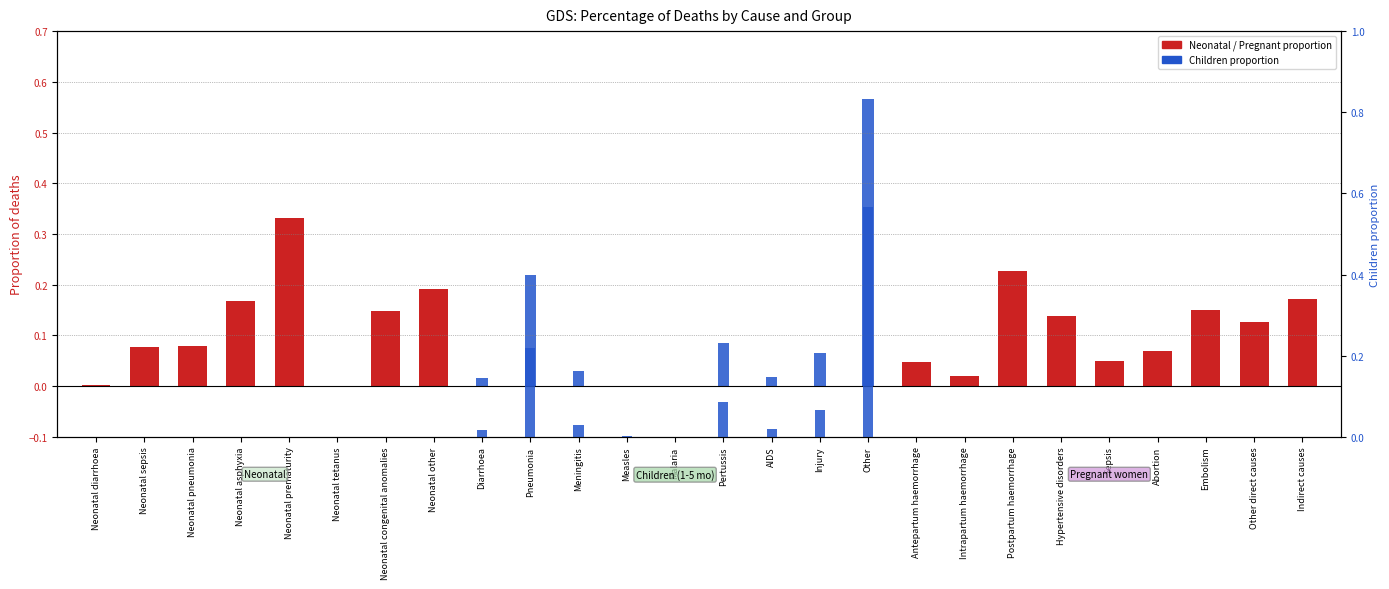

Which series has the largest total across all categories?

Neonatal